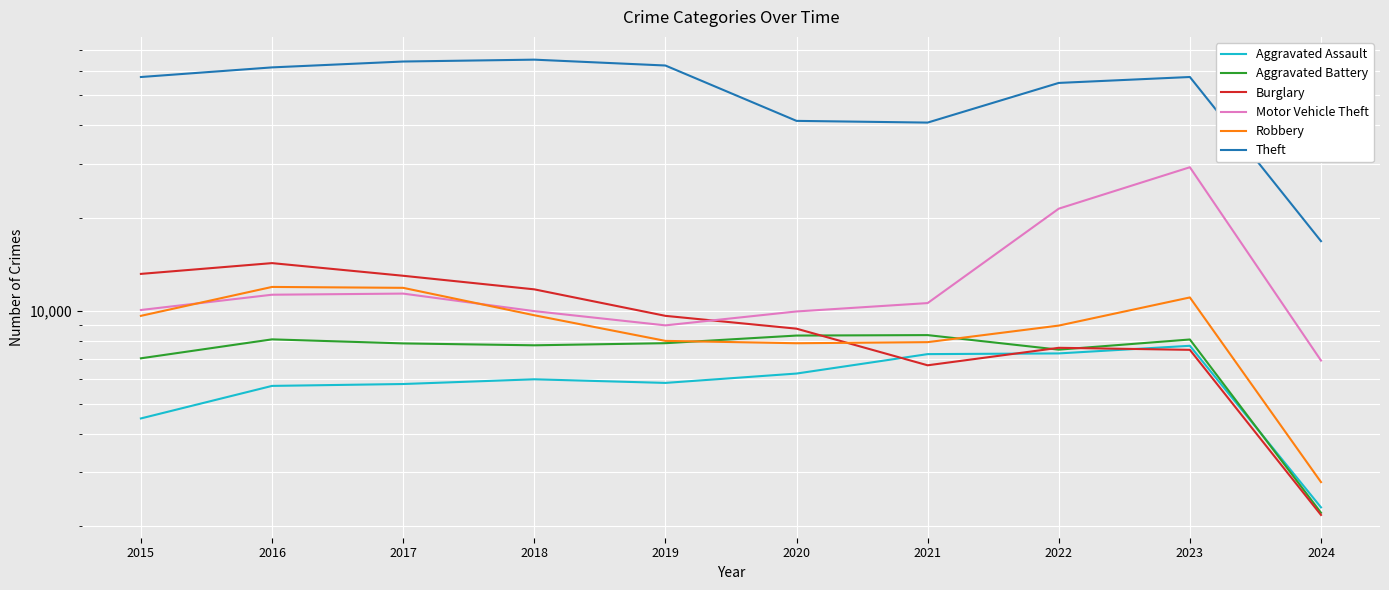

Is the value of Robbery at 2022 greater than the value of Burglary at 2023?

Yes